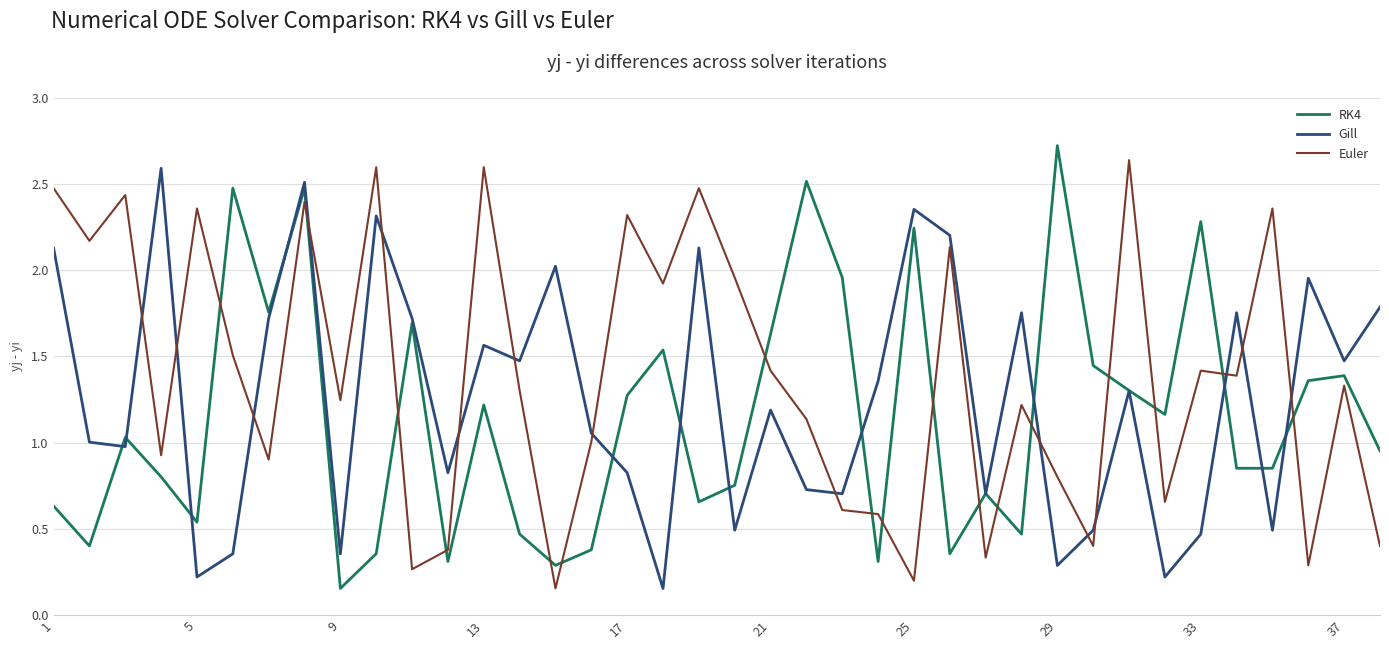

List the series in order of their overall mean, lowest first.

RK4, Gill, Euler